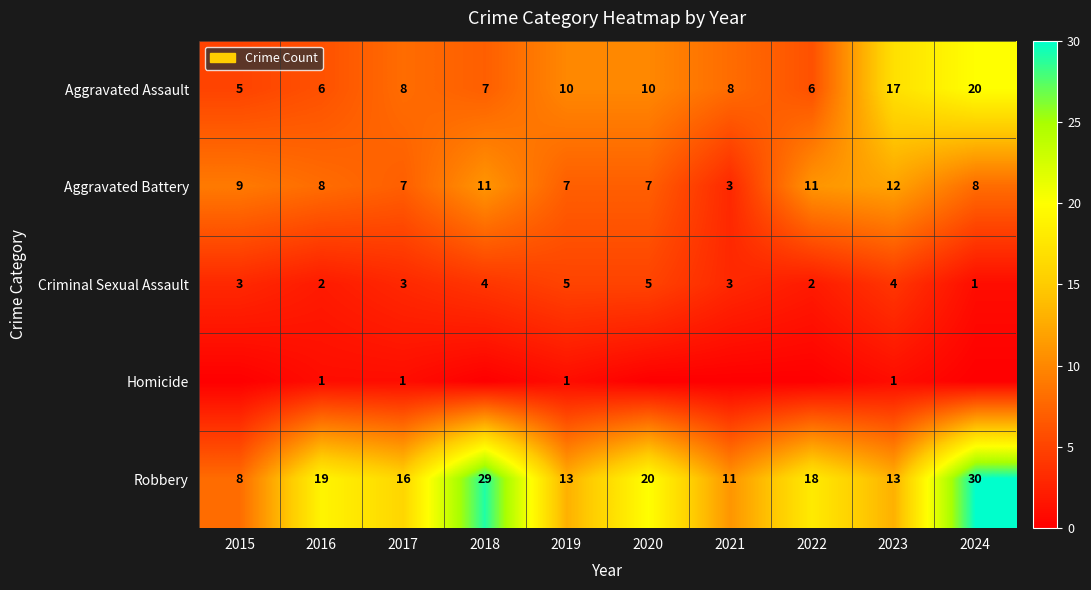

Where does the Aggravated Battery series first go above 8?

2015